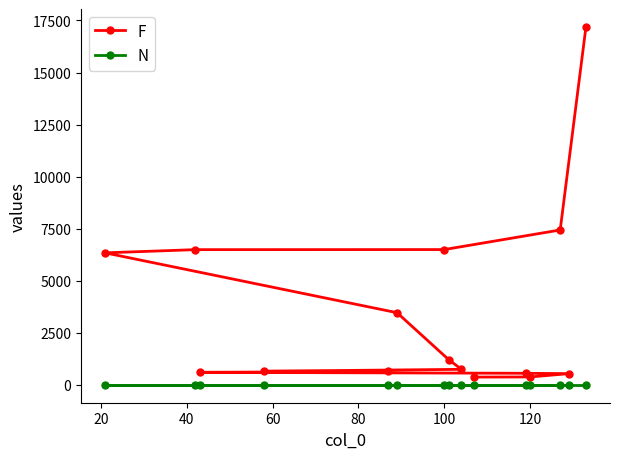

What is the highest value of the F series?

17191